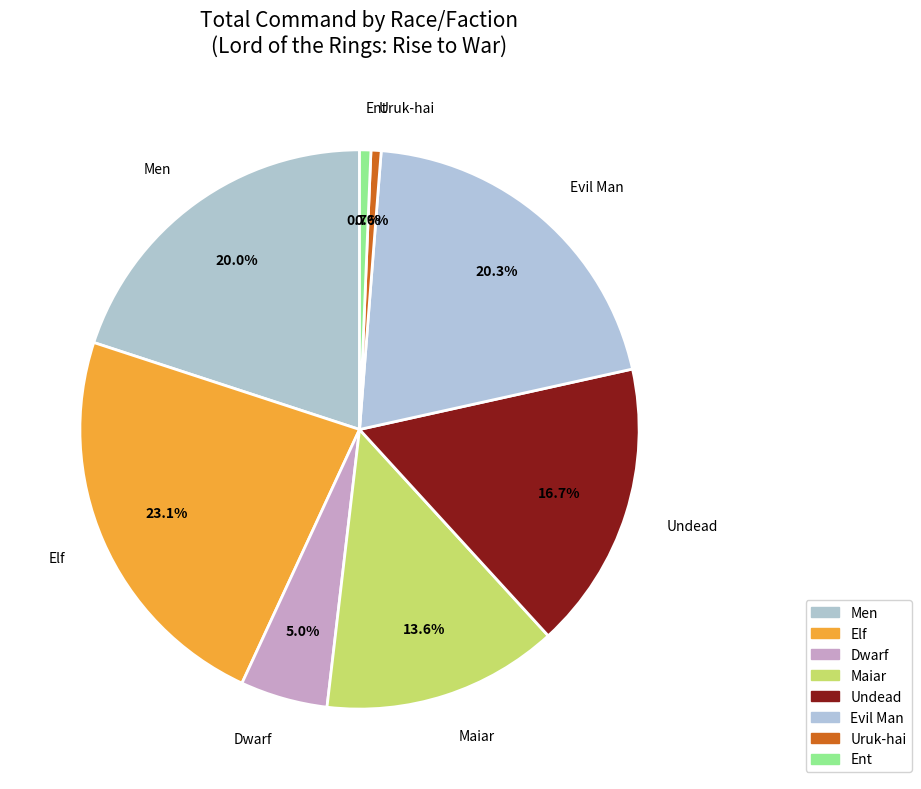

What is the smallest slice in the pie chart?

Uruk-hai